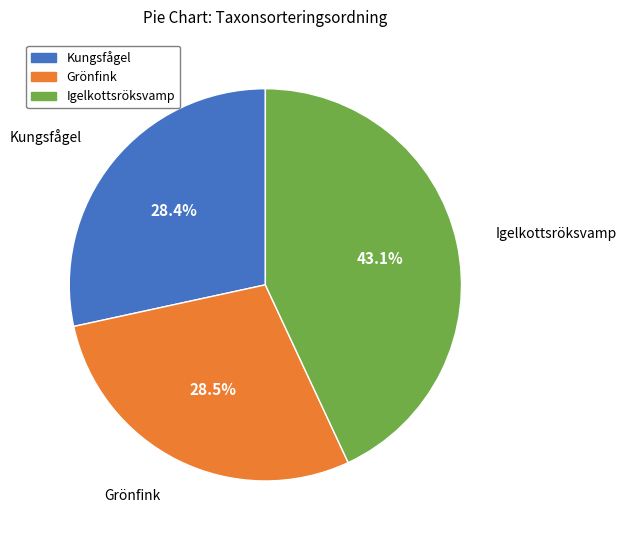

How many slices are in this pie chart?

3